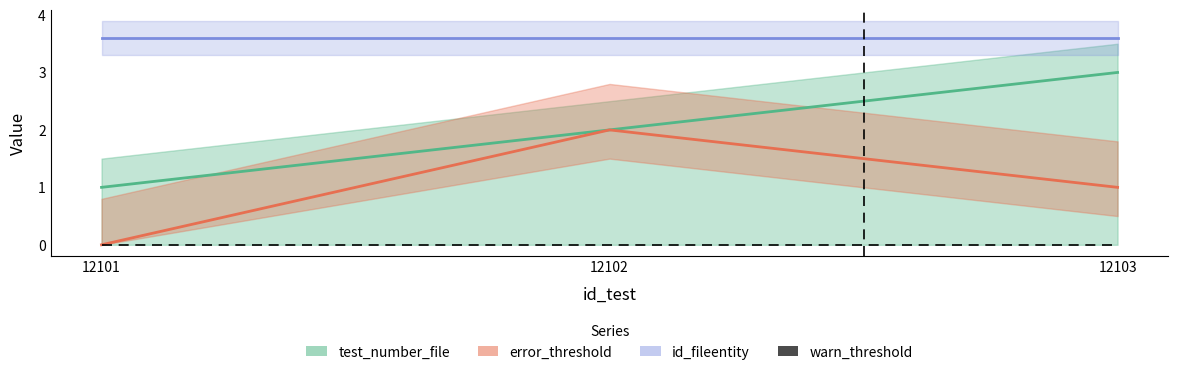

How many values in the test_number_file series are below 2?

1